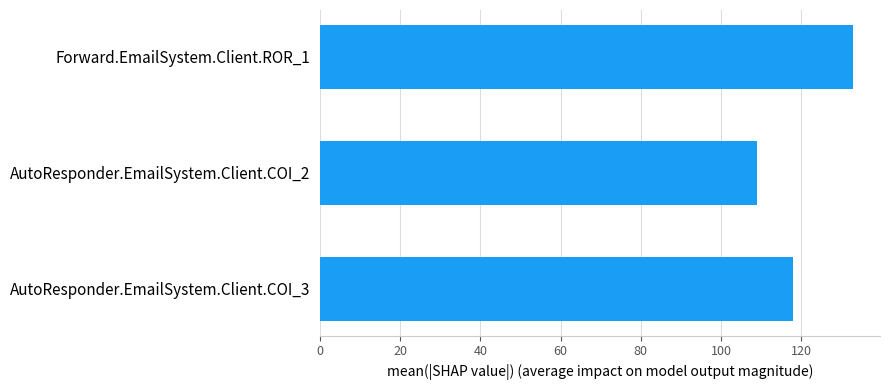

Rank the categories by value from lowest to highest.

AutoResponder.EmailSystem.Client.COI_2, AutoResponder.EmailSystem.Client.COI_3, Forward.EmailSystem.Client.ROR_1